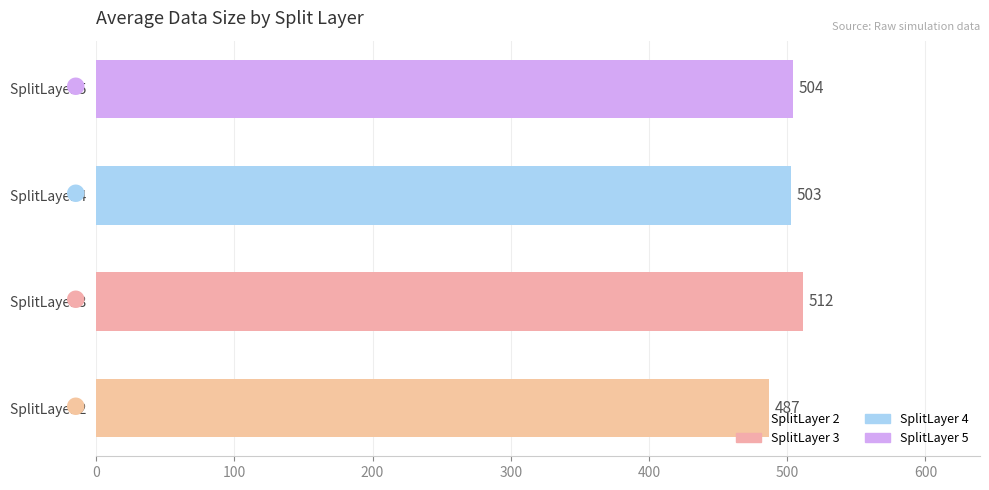

List the labels in order of value, smallest first.

SplitLayer 2, SplitLayer 4, SplitLayer 5, SplitLayer 3